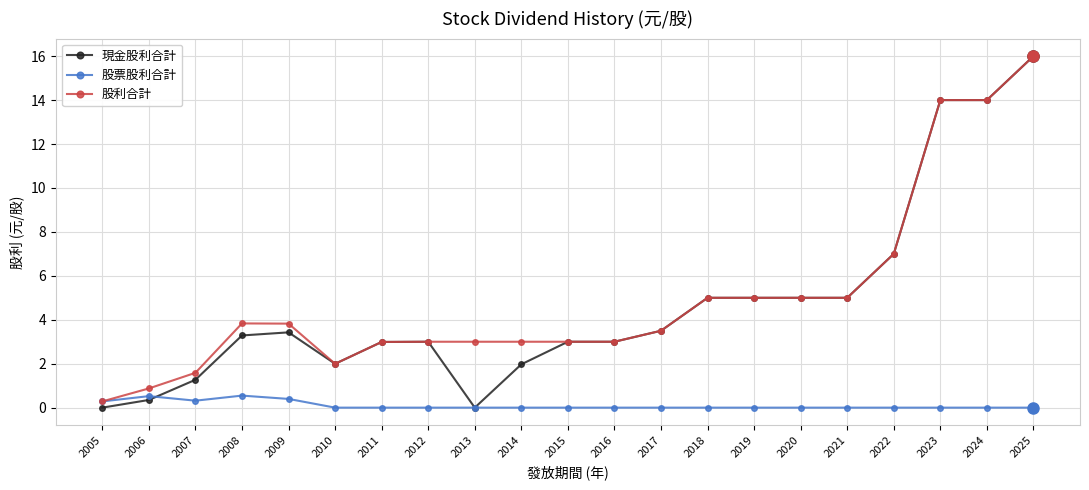

What is the spread (max minus min) of values at 2011?

3.0